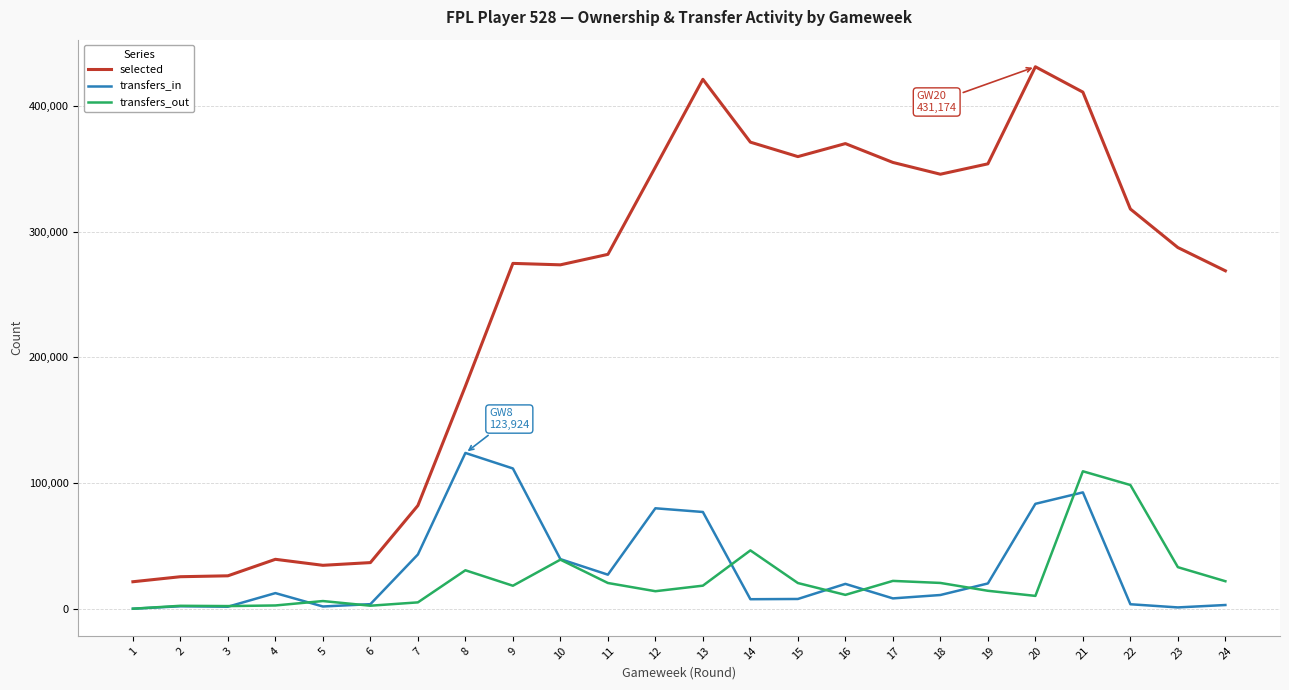

The value of transfers_in at 19 is 20098. True or false?

True